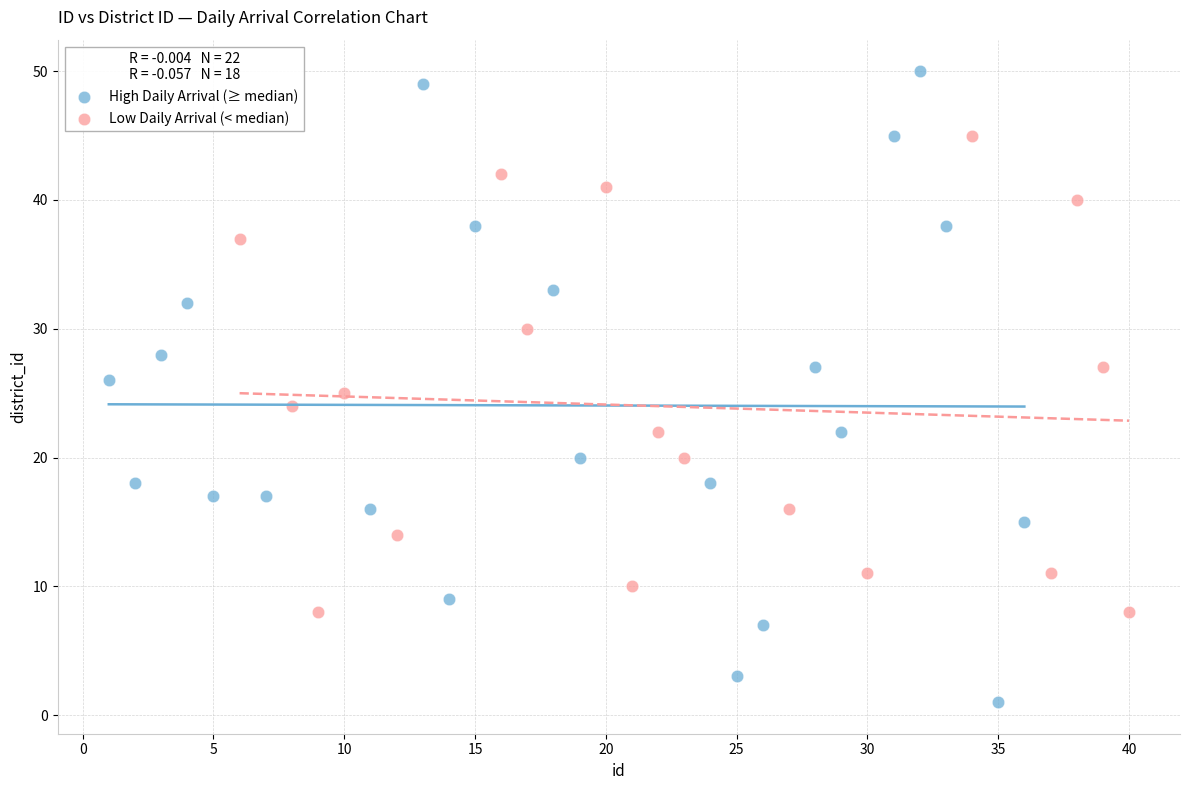

What are all the series names shown in the legend?

High Daily Arrival (≥ median), Low Daily Arrival (< median)